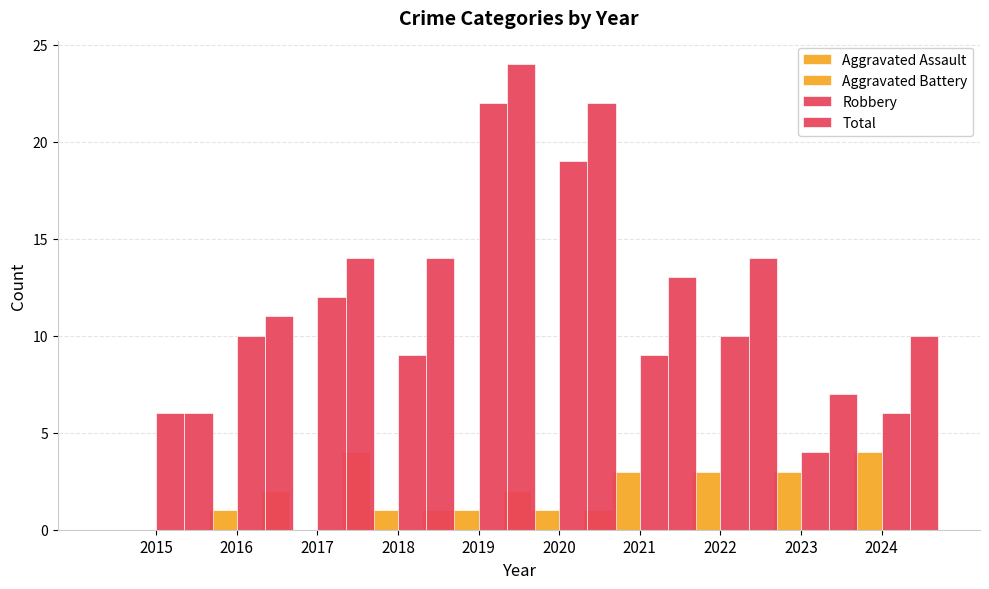

The Robbery series shows 6 at 2024. True or false?

True